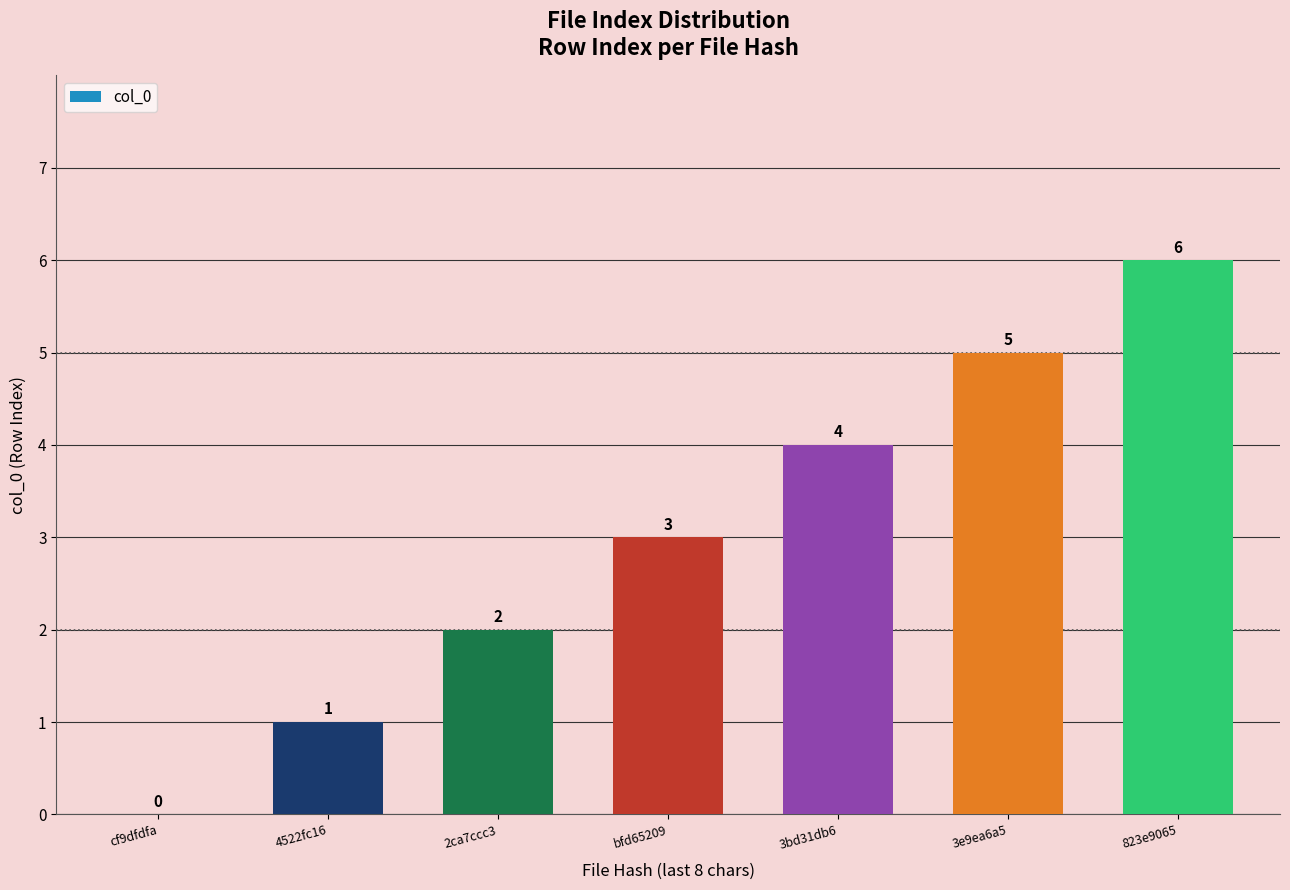

What is the ratio of the value at 823e9065 to the value at 4522fc16?

6.0